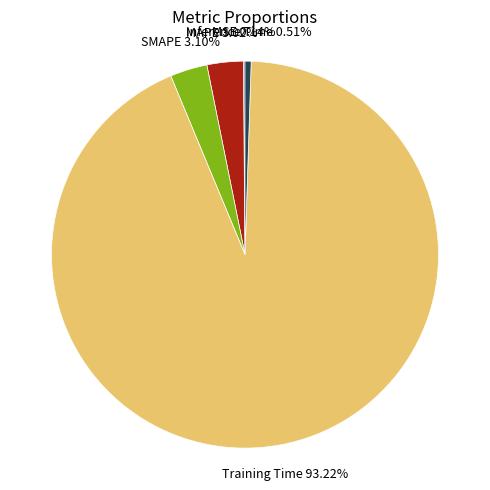

Does any single category account for the majority?

Yes